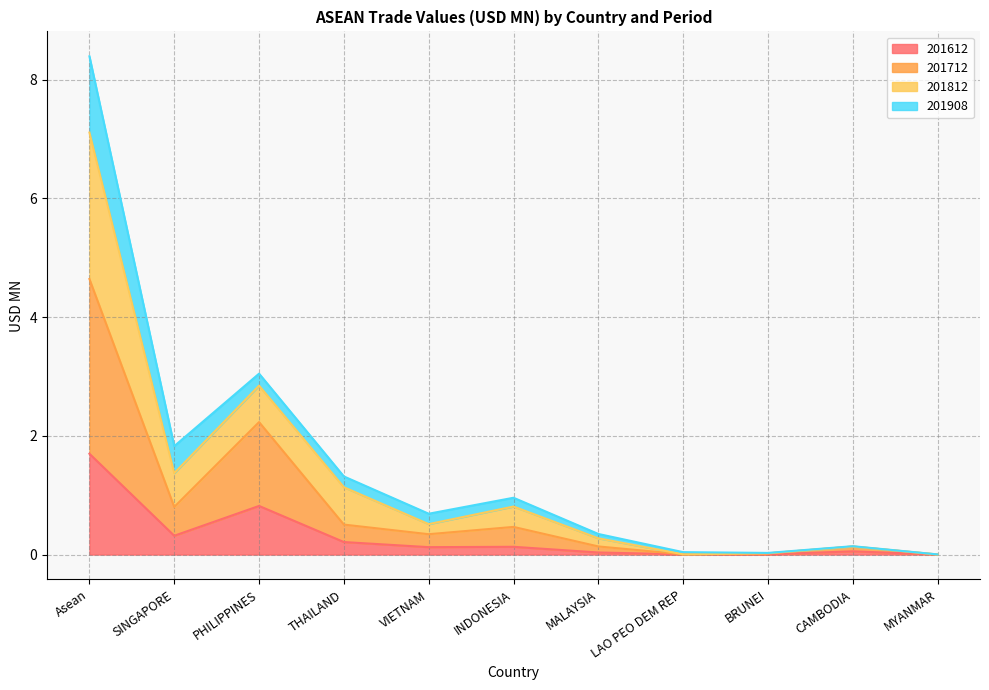

At which category is the sum across all series the highest?

Asean